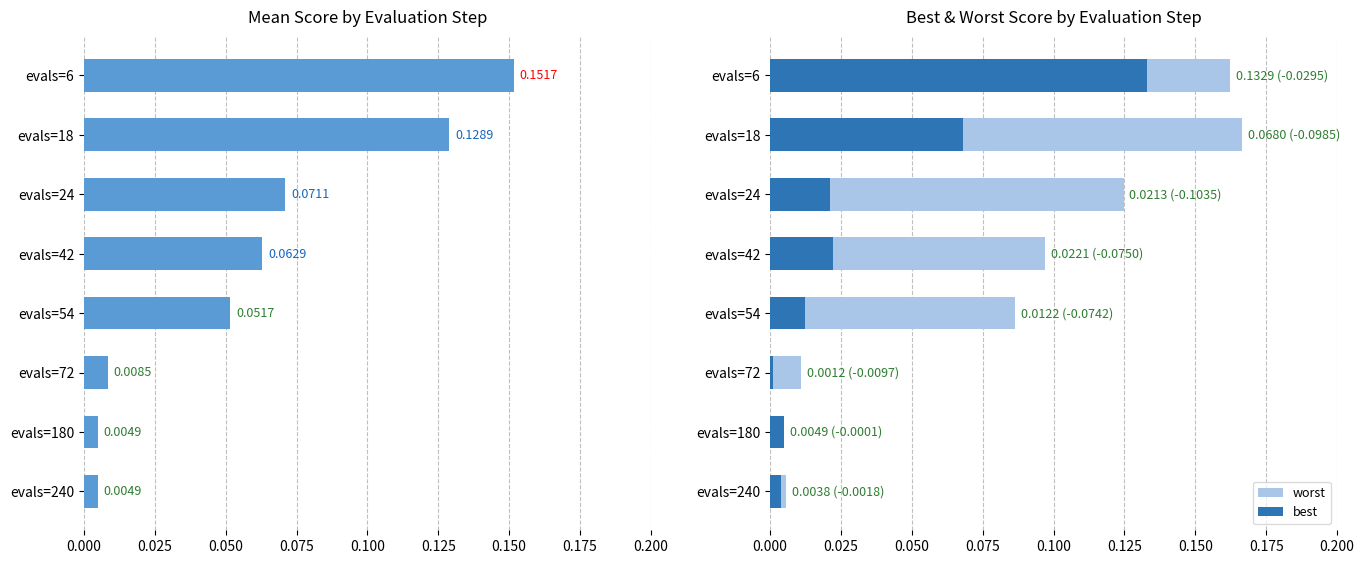

At evals=18, list the series in order from smallest to largest.

best, mean, worst